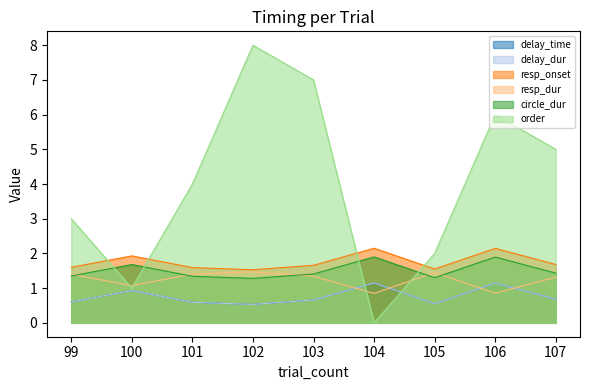

Is the value of order at 105 greater than the value of circle_dur at 101?

Yes